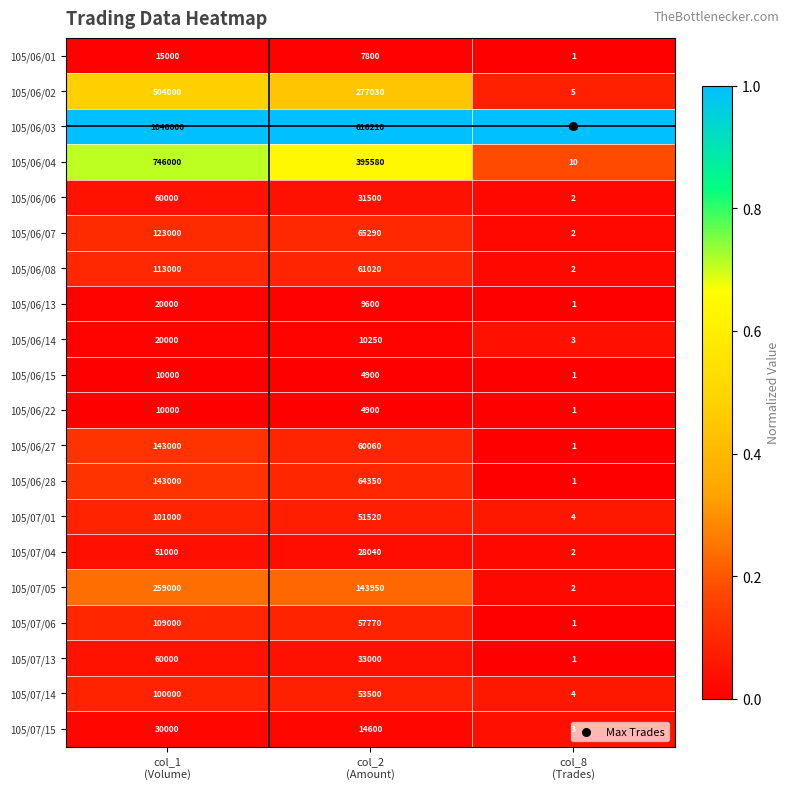

Which series has the widest spread of values?

105/06/03